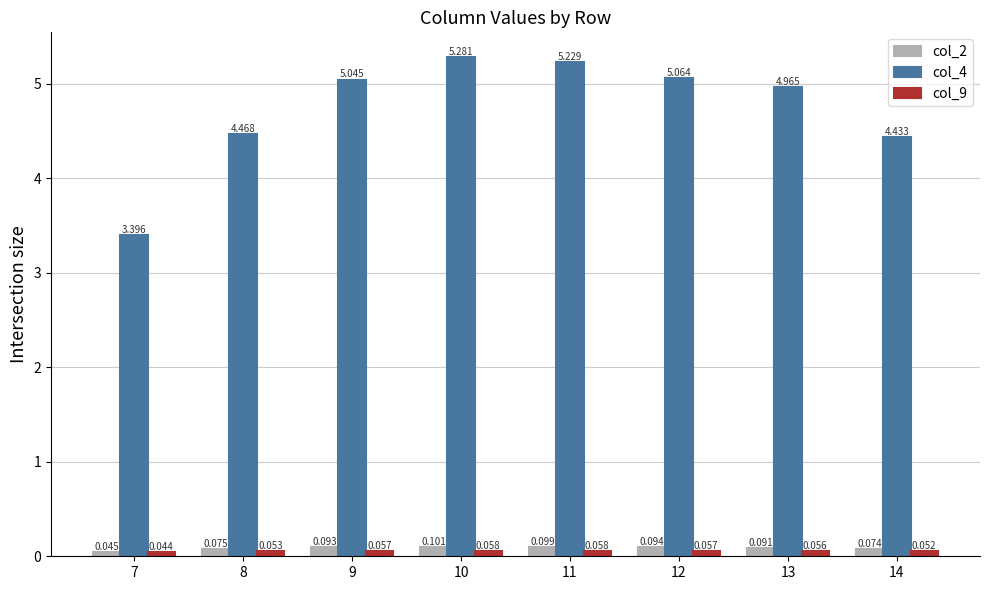

Is the value of col_2 at 10 greater than the value of col_9 at 12?

Yes